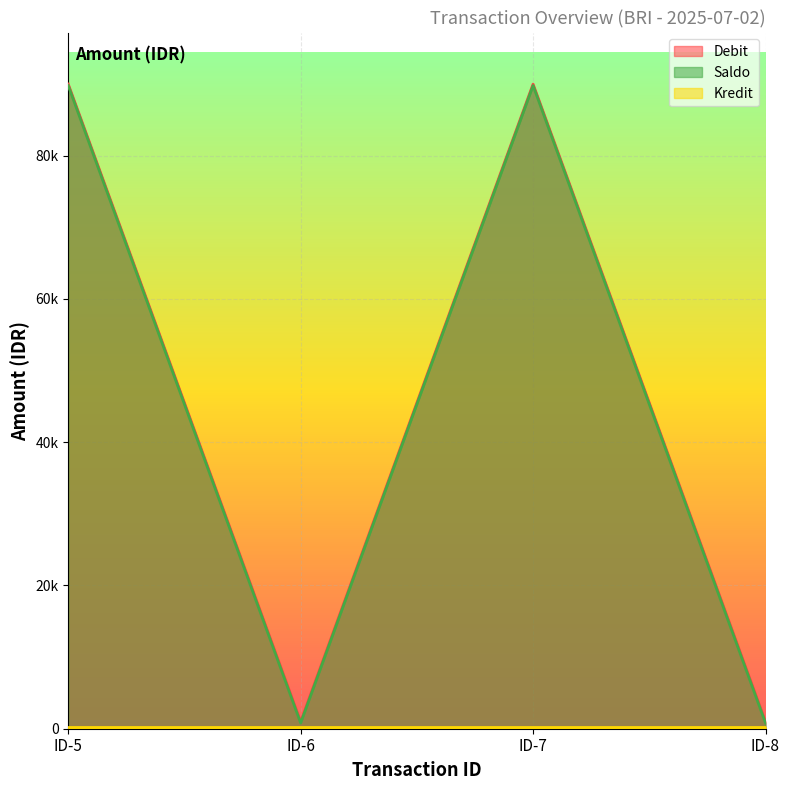

What is the maximum value for Debit?

90000